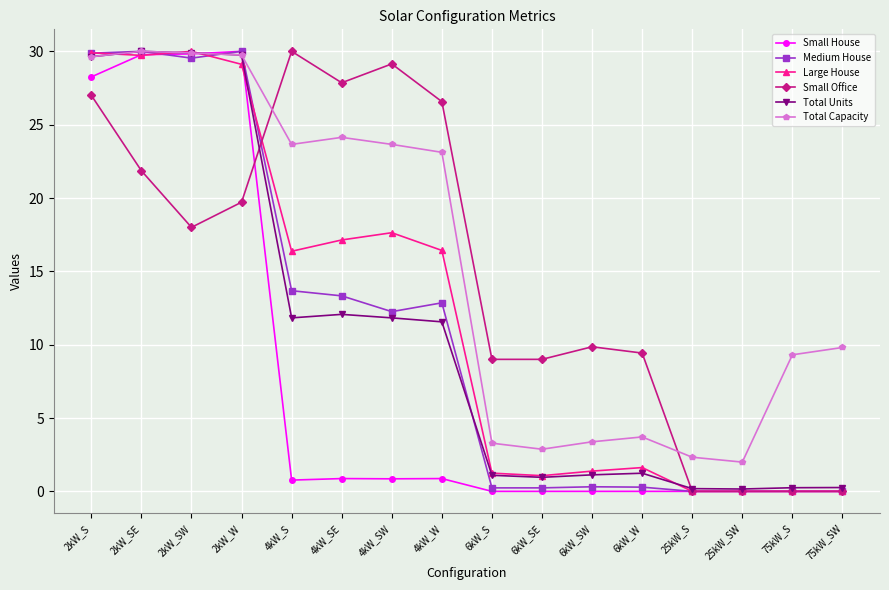

How many data points does each series have?

16